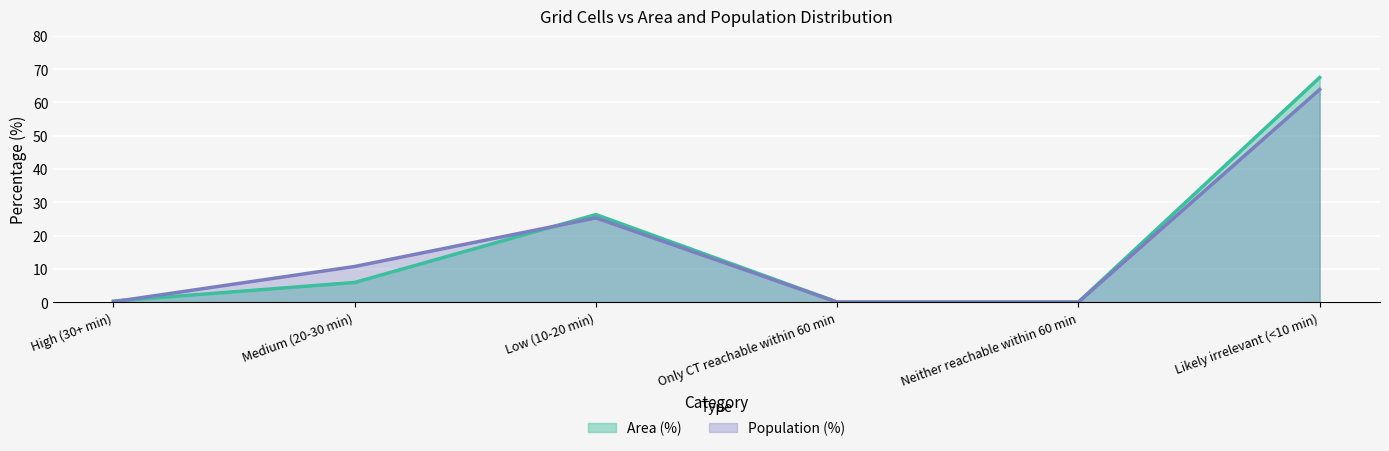

What is the sum of all Population (%) values?

100.0